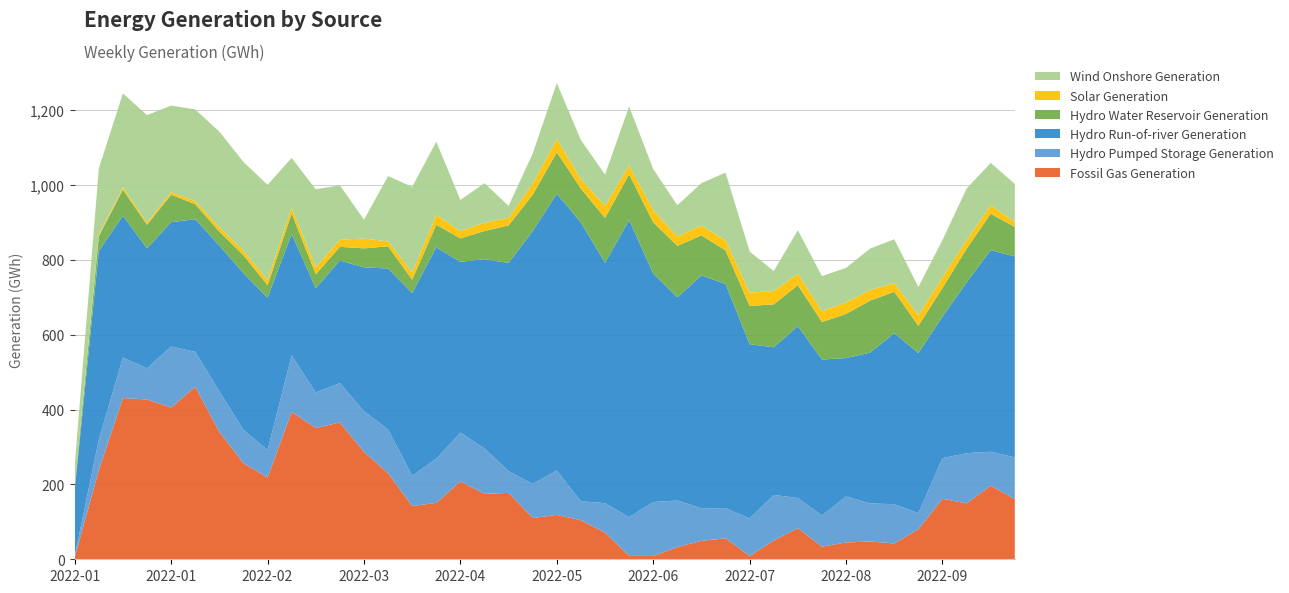

What are all the series names shown in the legend?

Wind Onshore Generation, Solar Generation, Hydro Water Reservoir Generation, Hydro Run-of-river Generation, Hydro Pumped Storage Generation, Fossil Gas Generation